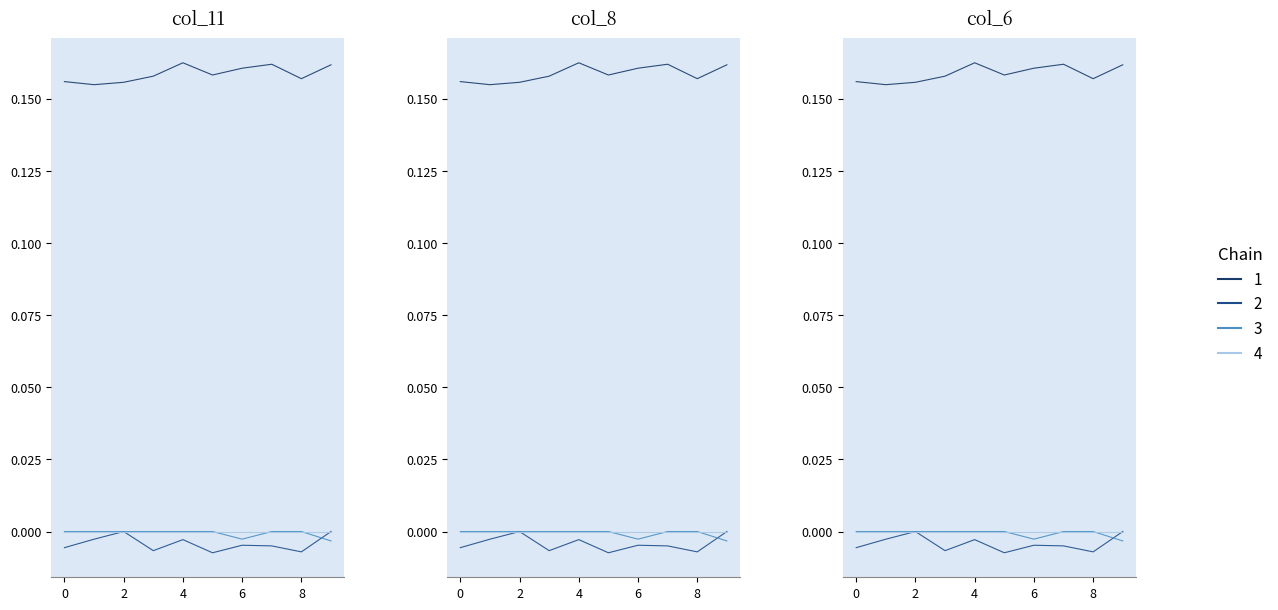

What is the difference between the highest and lowest values at 7?

0.2